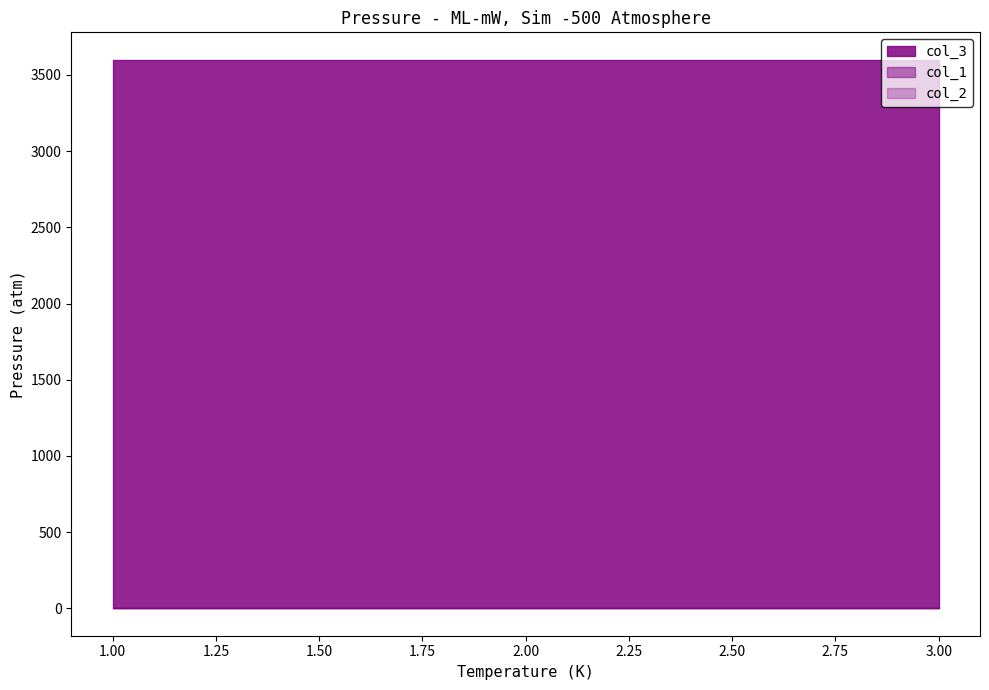

Is the value of col_2 at 3 greater than the value of col_1 at 2?

No